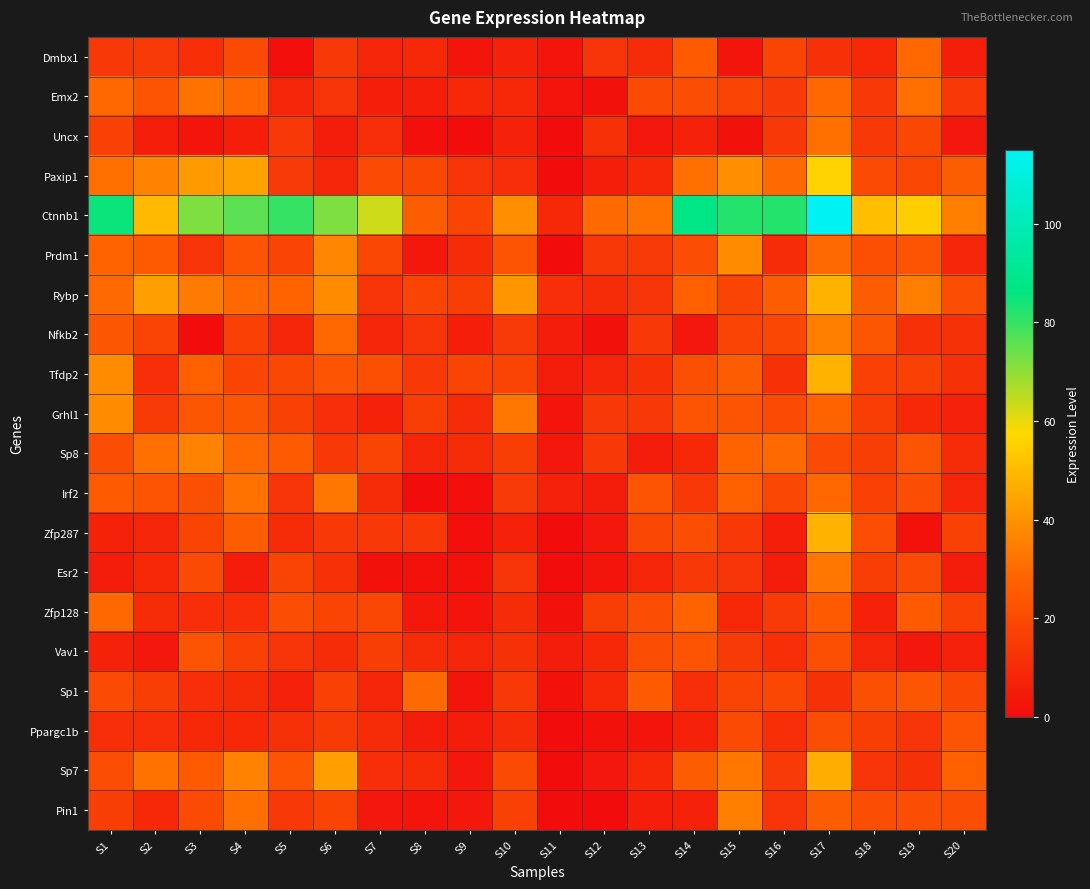

How many distinct data groups are displayed?

20